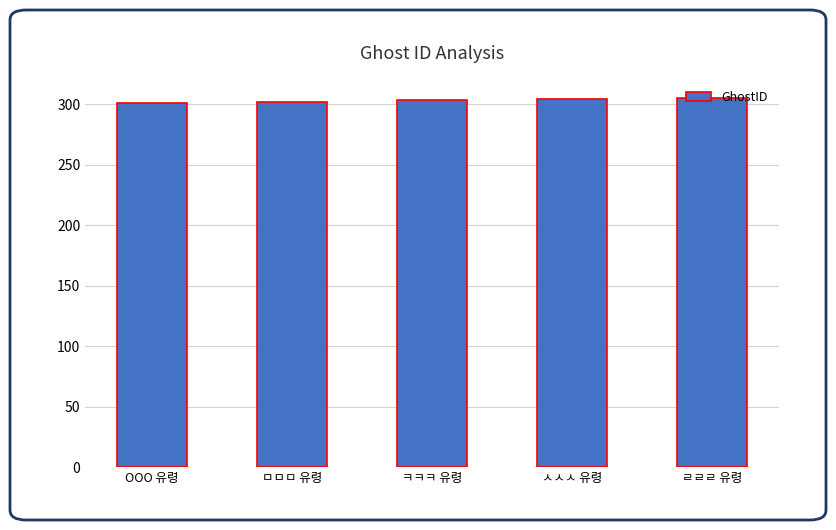

What is the maximum value shown in the chart?

305